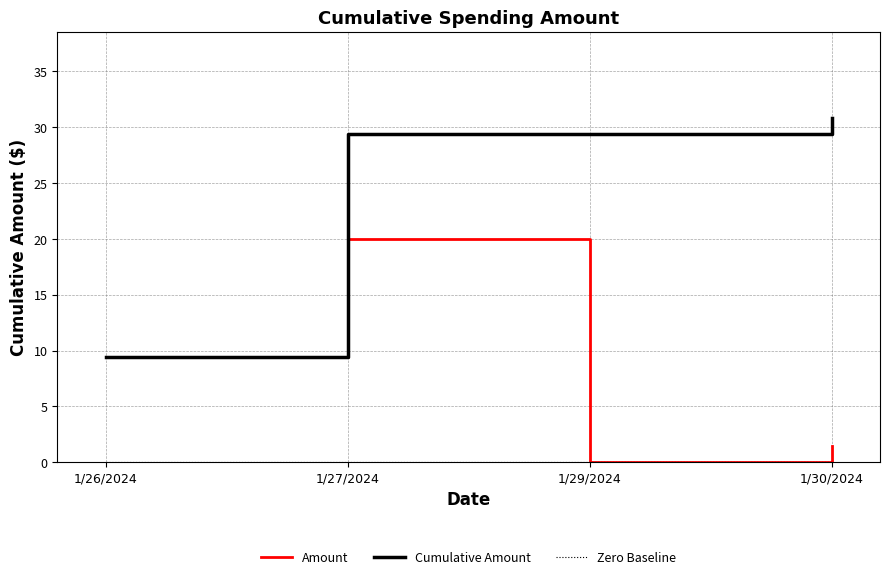

What position from the right is 1/27/2024?

3